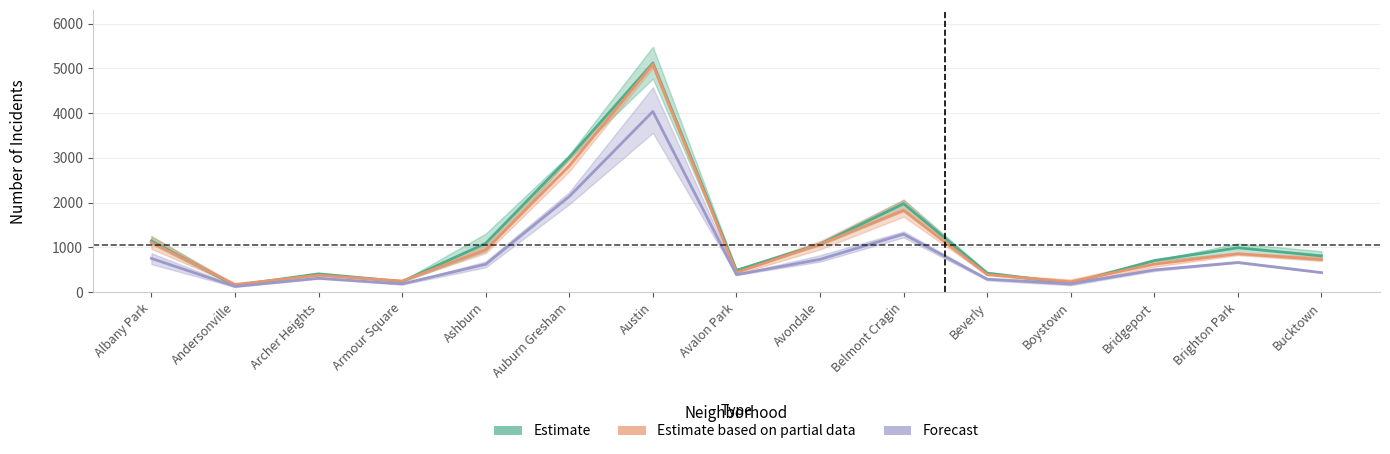

At which category is the sum across all series the highest?

Austin